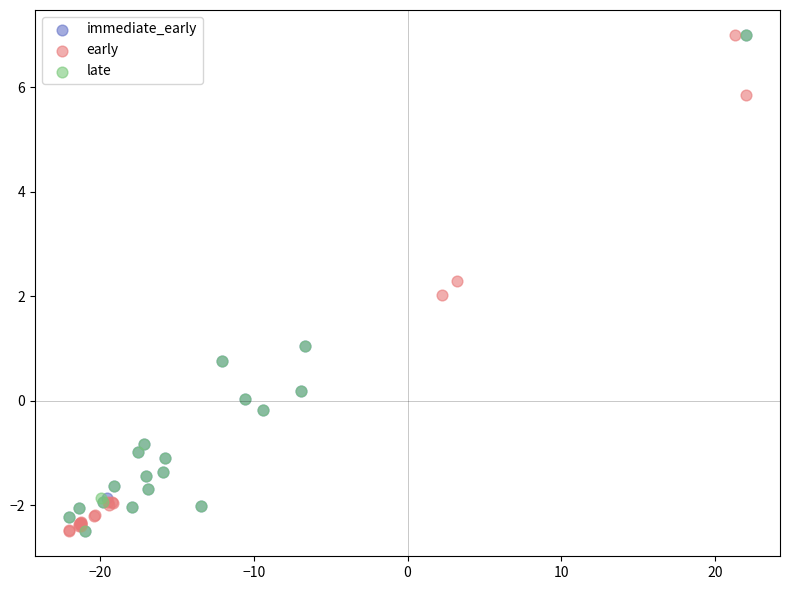

What are all the series names shown in the legend?

immediate_early, early, late